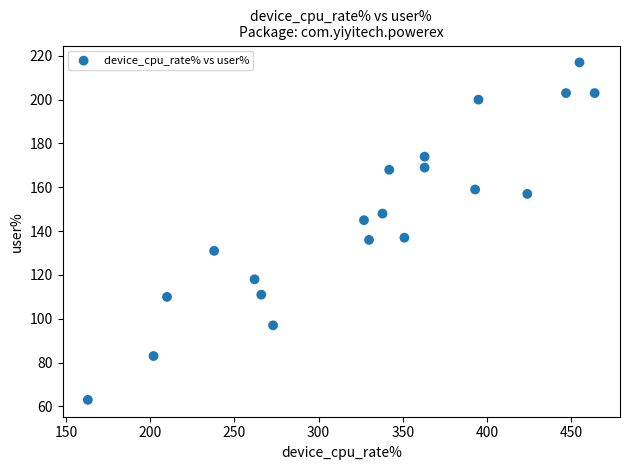

What is the range of X values (max minus min)?

301